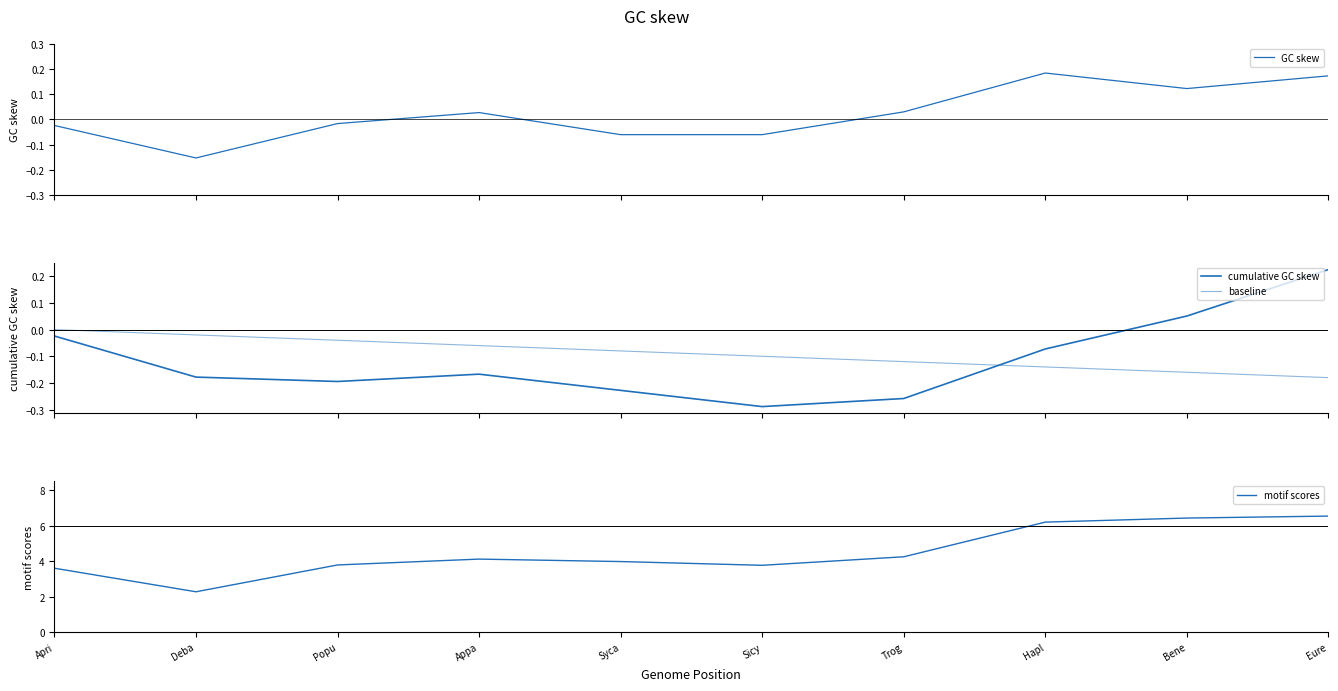

What is the spread (max minus min) of values at Hapl?

6.3